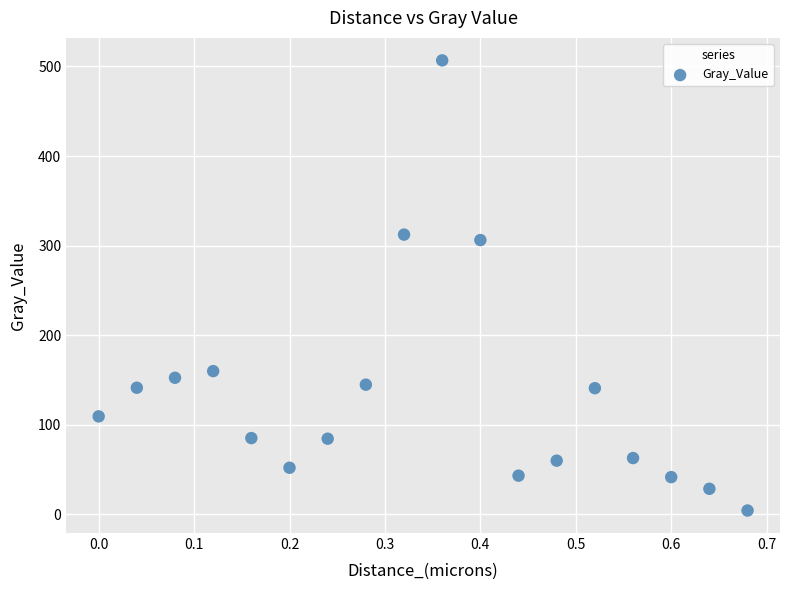

What Y value in the scatter plot is closest to 255?

306.2